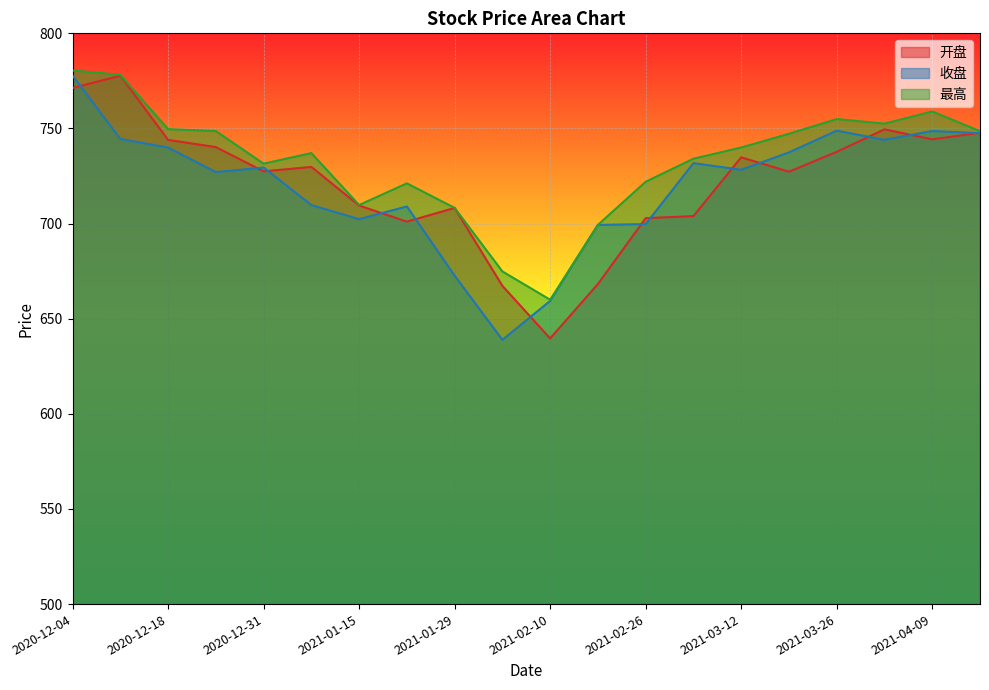

Where is the first local maximum for 开盘?

2020-12-11